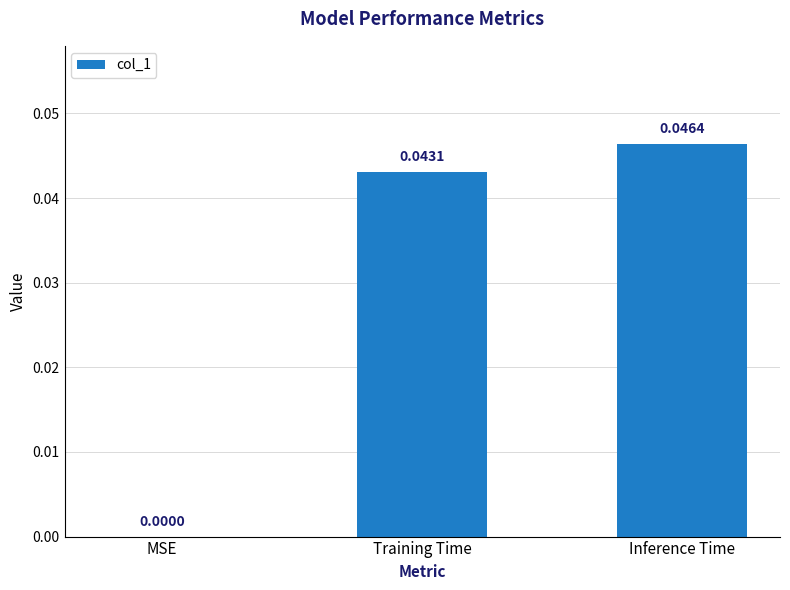

Is it true that the value at Training Time is 0.1?

False